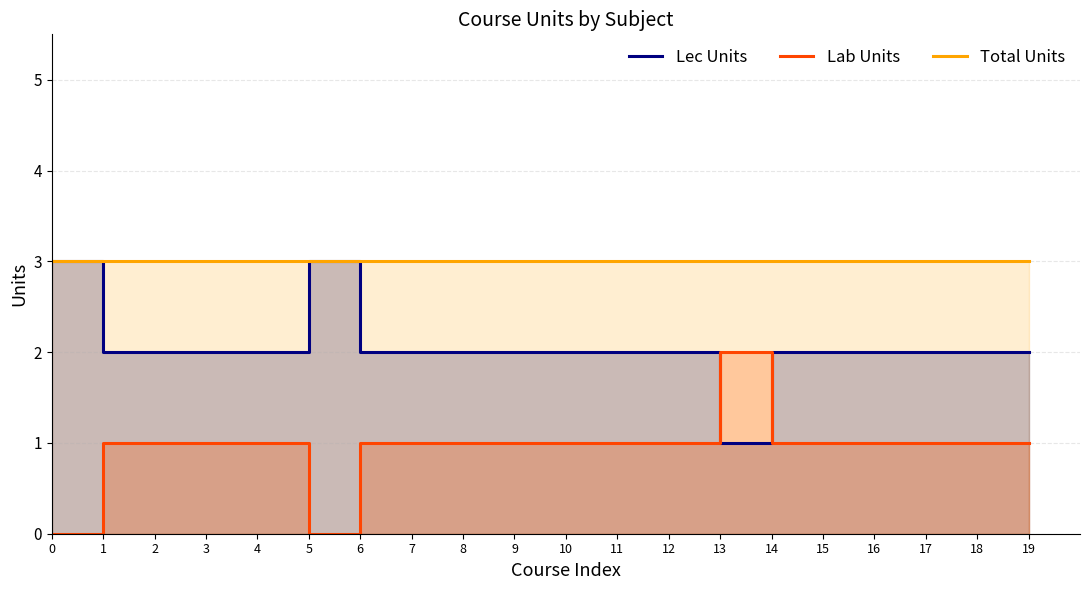

True or false: Total Units and Lab Units cross at least once.

False